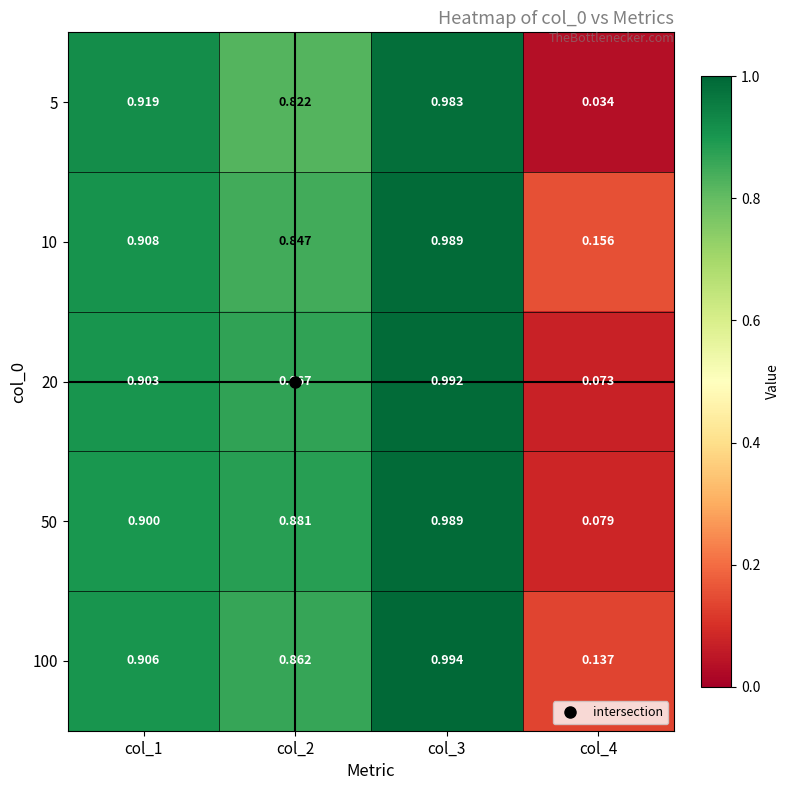

Is the value of 10 at col_3 greater than the value of 5 at col_1?

Yes